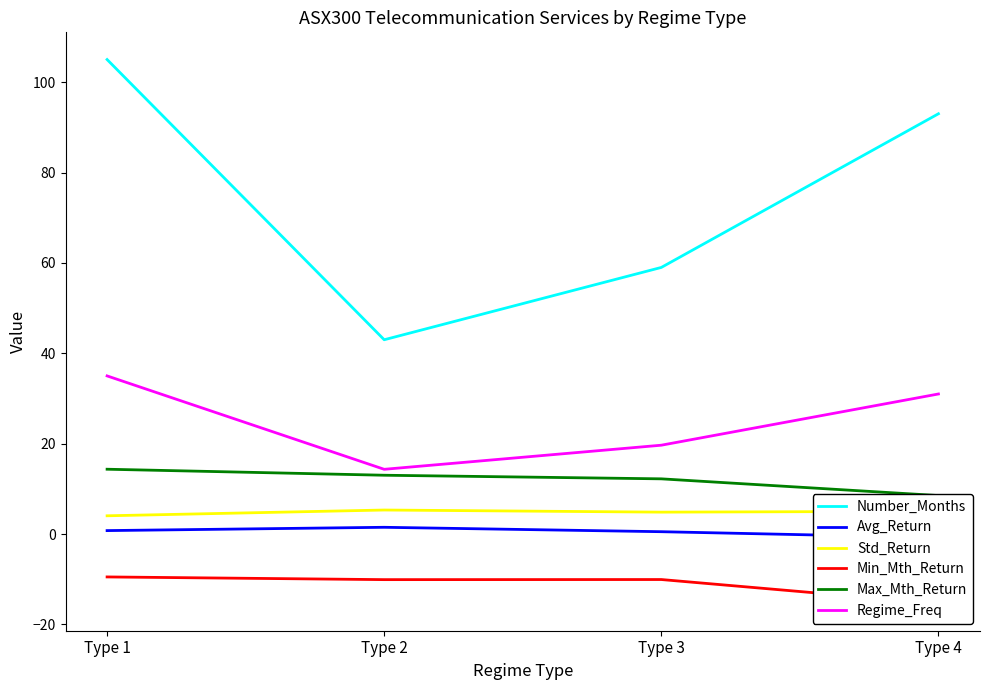

Which has a higher value, Type 3 or Type 4?

Type 4